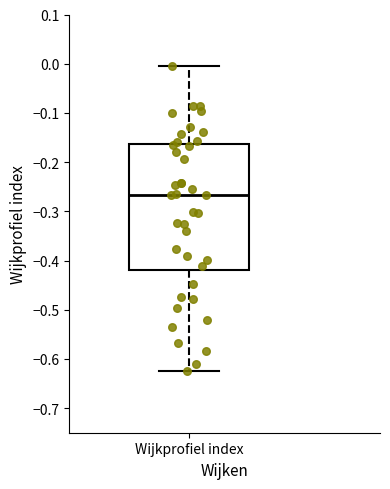

Transcribe this box plot: give where the median line is, the range the box spans, and where the two whiskers end, as read against the y-axis. The values are not printed on the chart, so give them approximately, as read against the axis.

median -0.27, box -0.42 to -0.16, whiskers -0.63 to 0.00